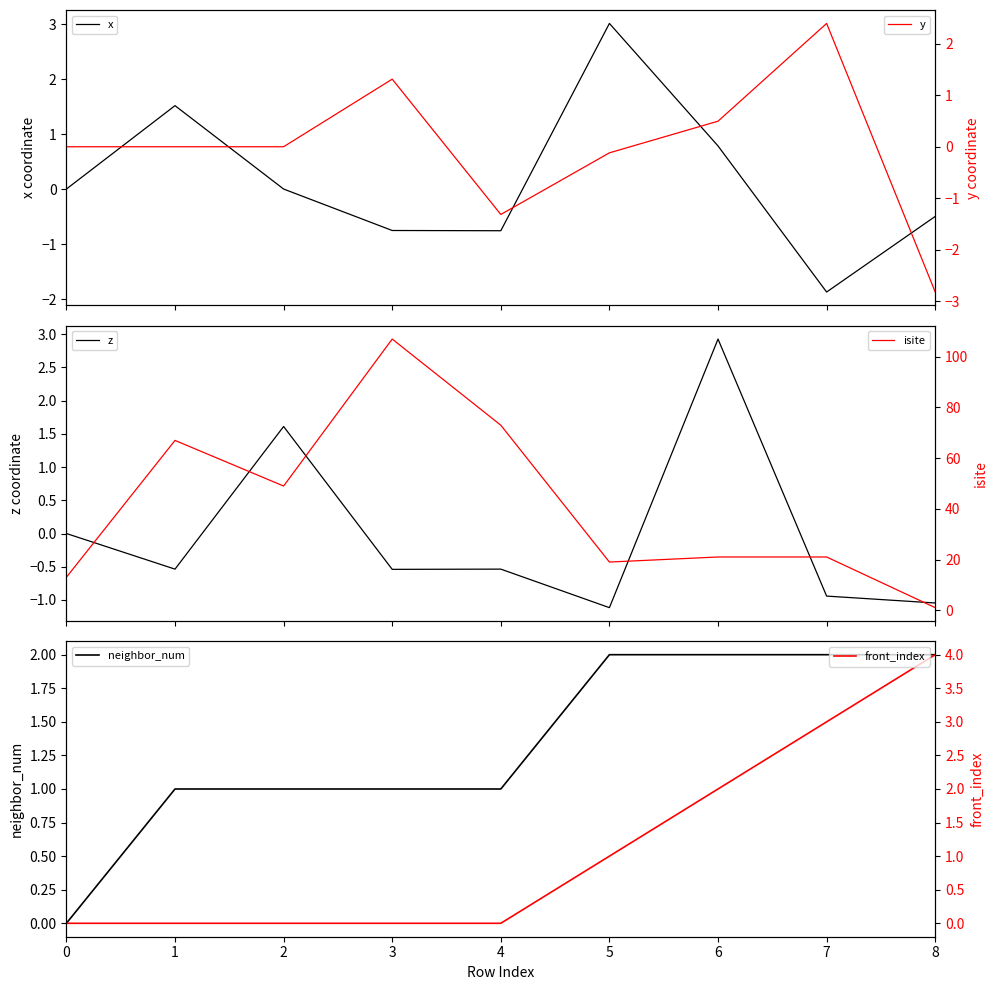

At 0, list the series in order from largest to smallest.

isite, x, z, neighbor_num, y, front_index